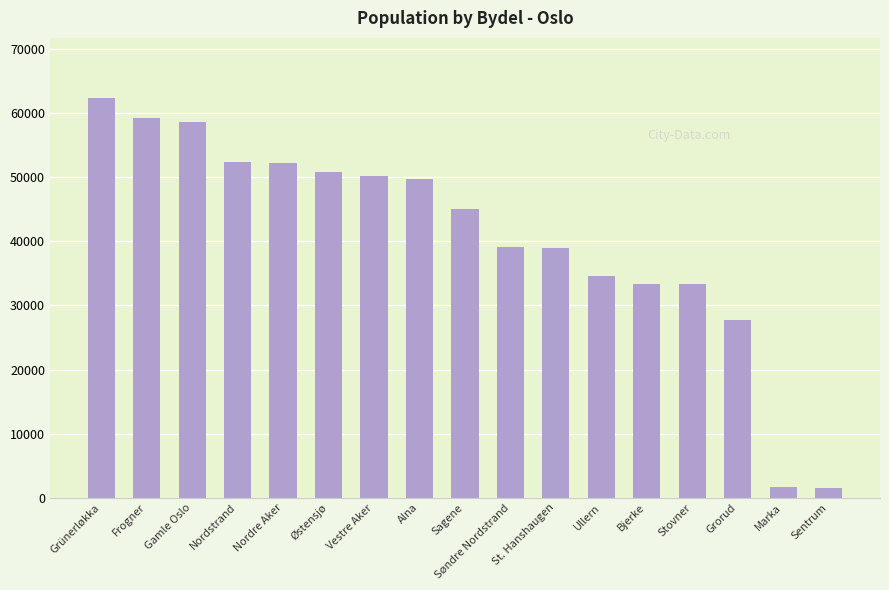

What is the label of the 11th bar from the right?

Vestre Aker